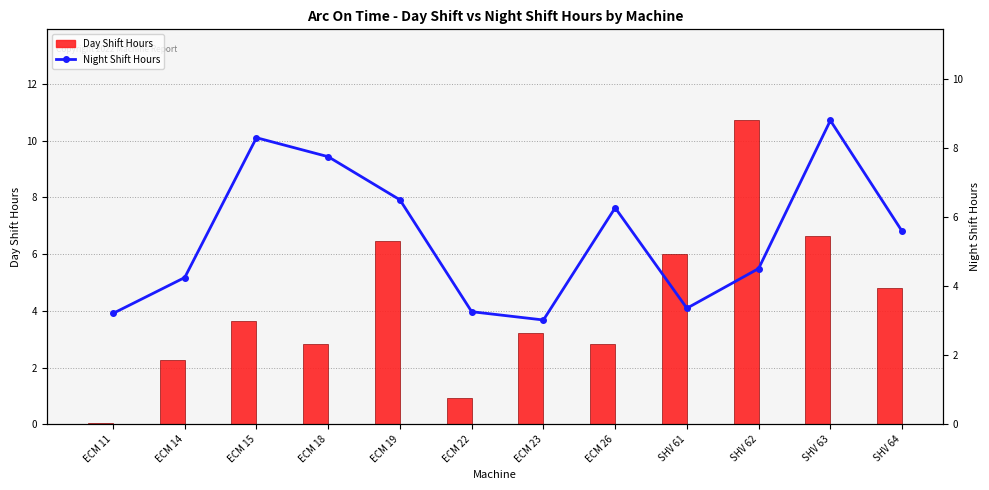

At SHV 61, list the series in order from largest to smallest.

Day Shift Hours, Night Shift Hours